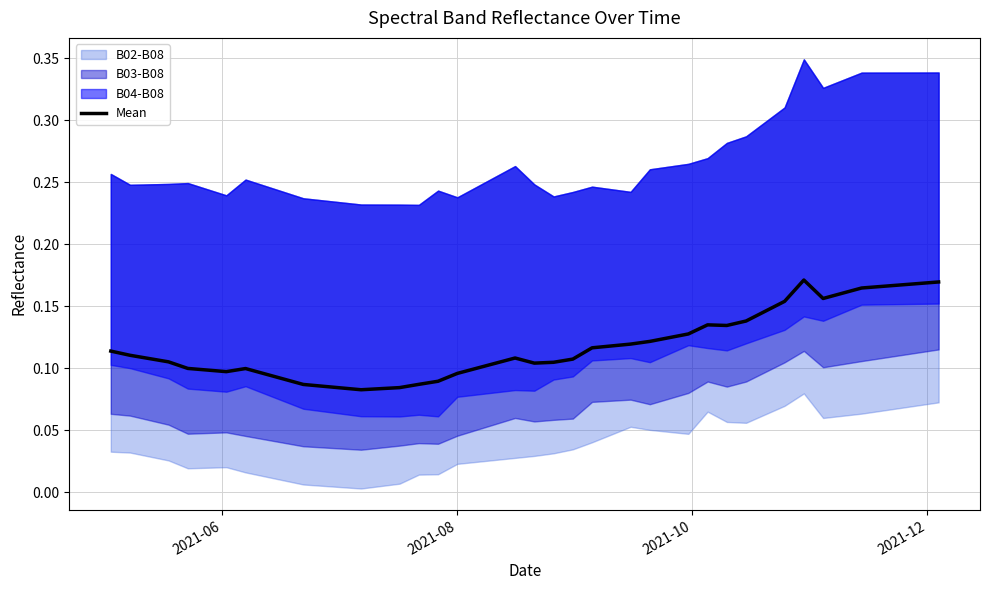

How many categories are shown in the chart?

40